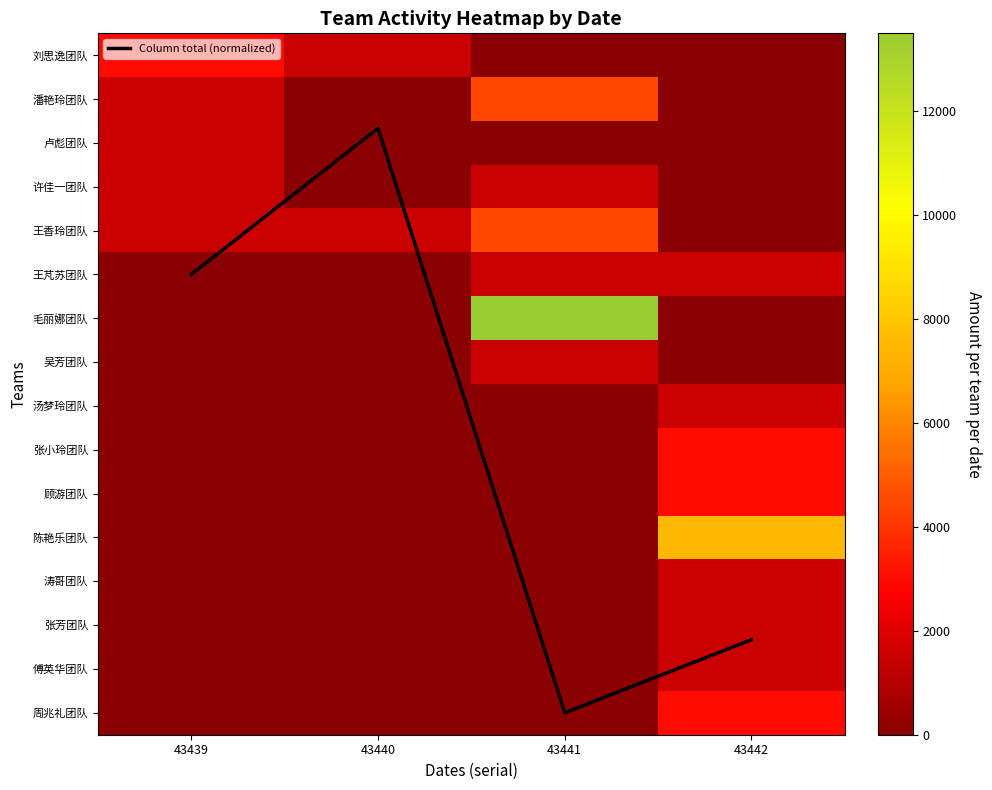

Rank the categories by 刘思逸团队 value from highest to lowest.

43439, 43440, 43441, 43442